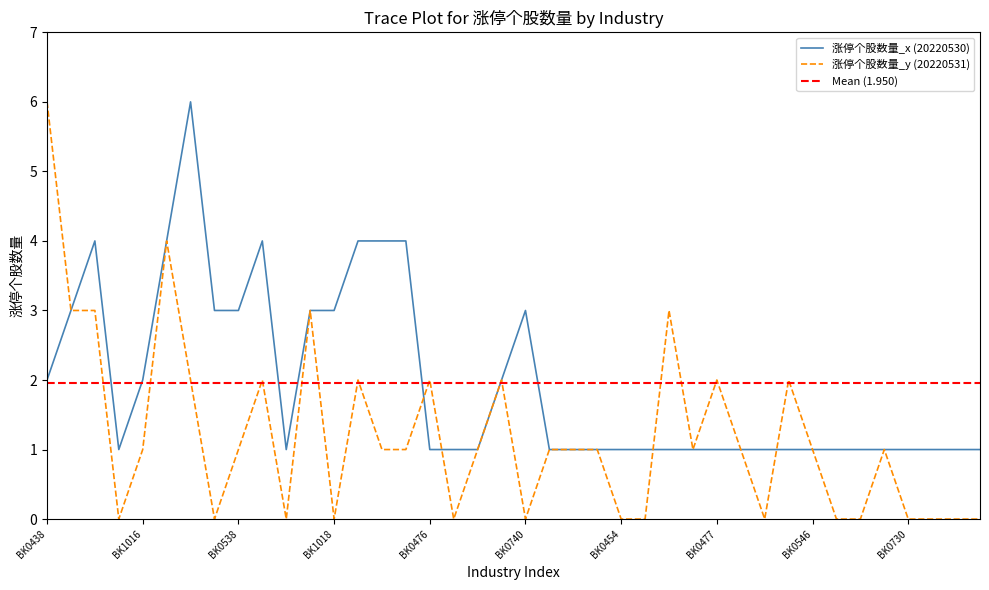

At which category does the chart reach its peak across all series?

BK0481